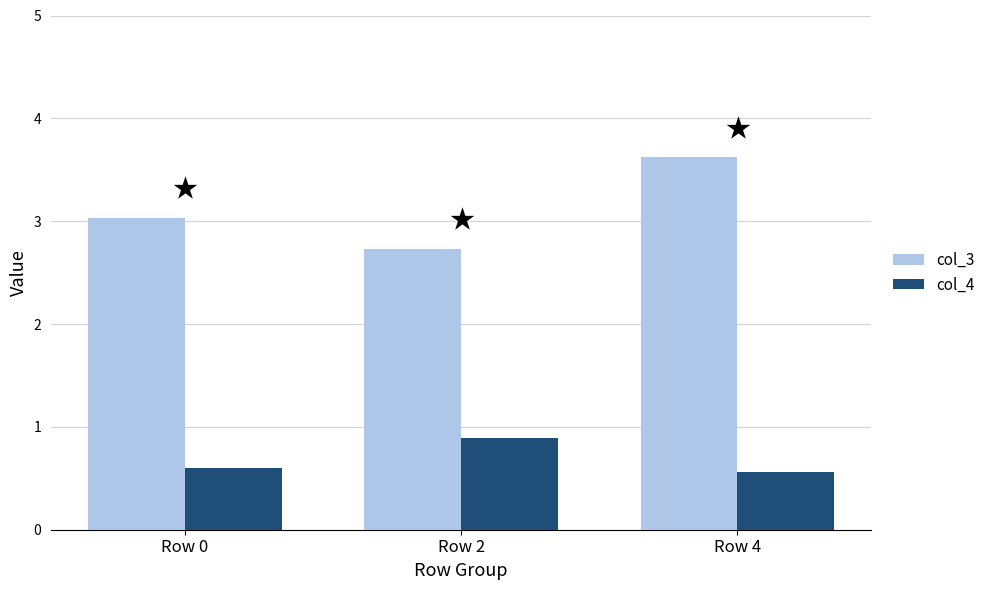

What is the sum of the col_4 values at Row 2 and Row 4?

1.5